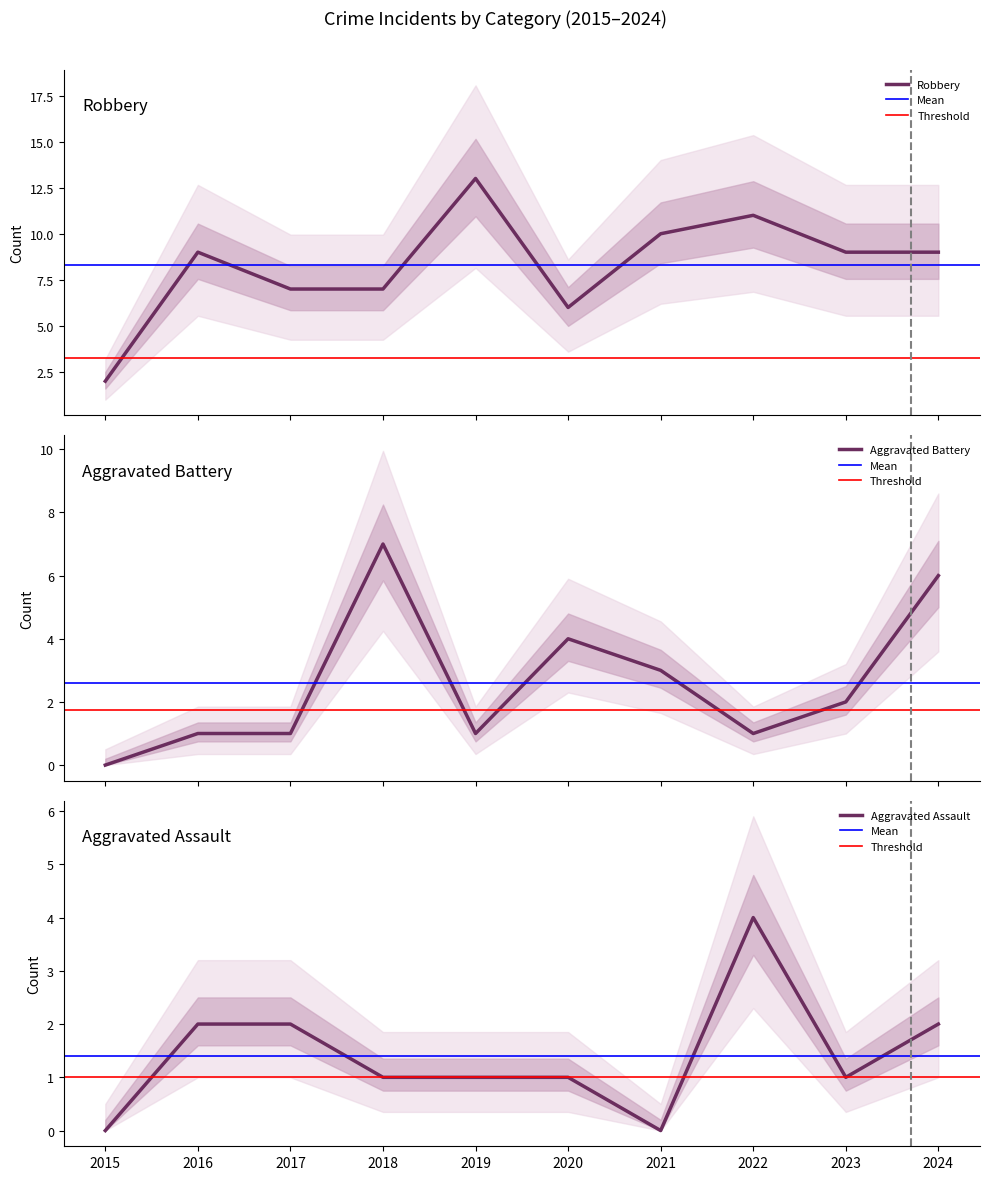

How many interior local valleys does the Robbery series have?

1